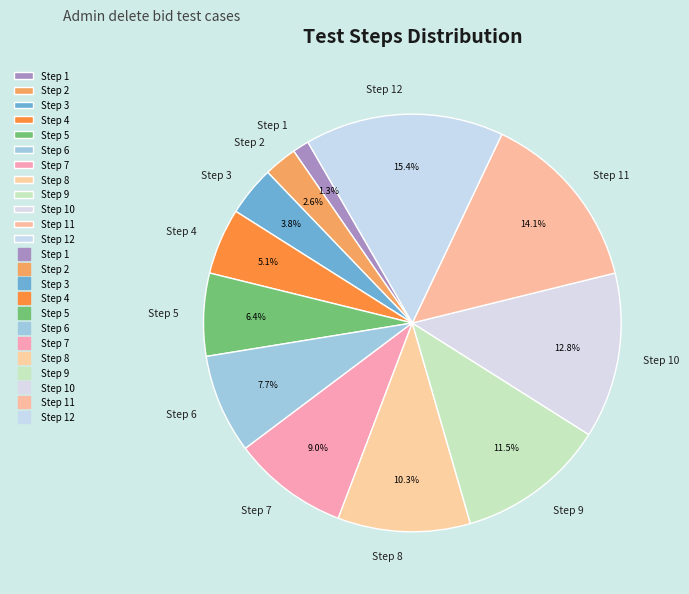

To the nearest percent, what is the average slice percentage?

8%